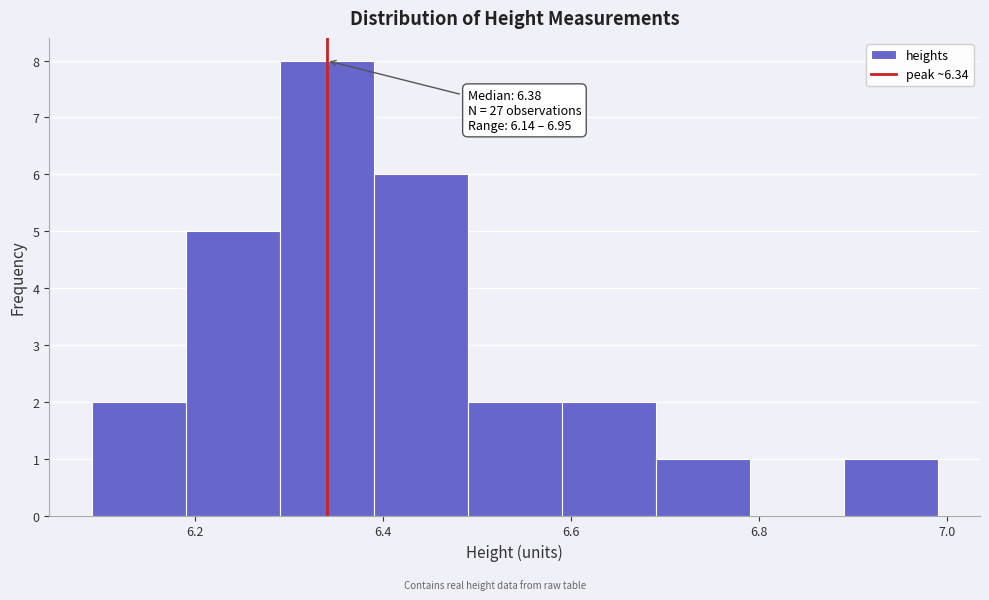

Over which range of the x-axis is the bar tallest?

6.29 to 6.39